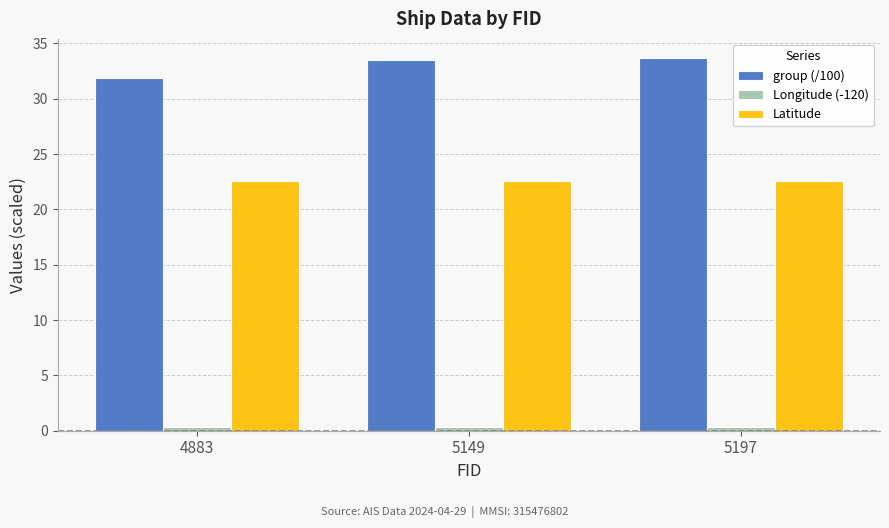

Are the bars grouped side by side (vs. stacked)?

Yes